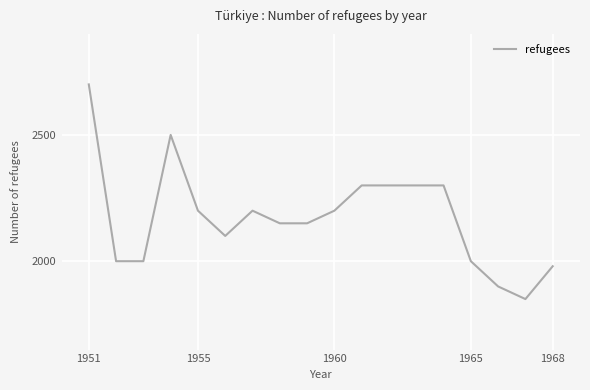

What is the difference between the maximum and minimum values?

850